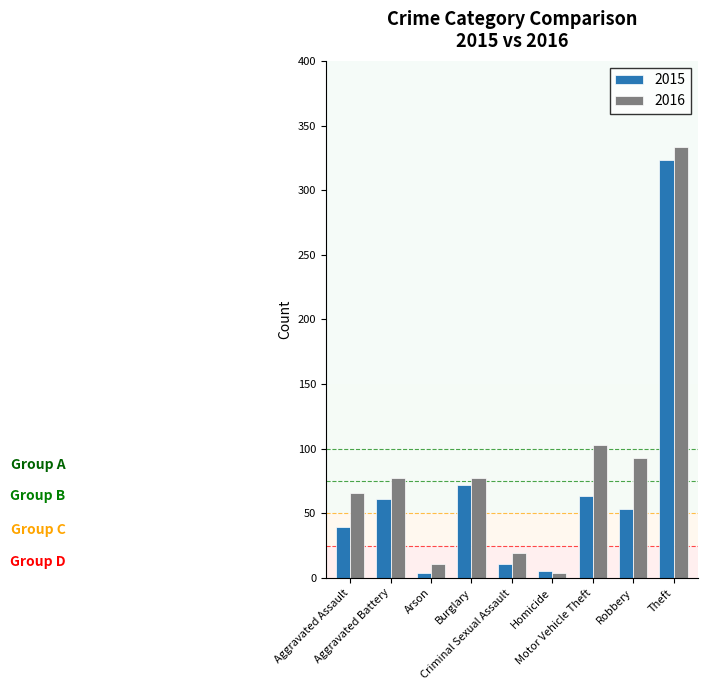

What is the difference between the second highest and second lowest values in the 2016 series?

92